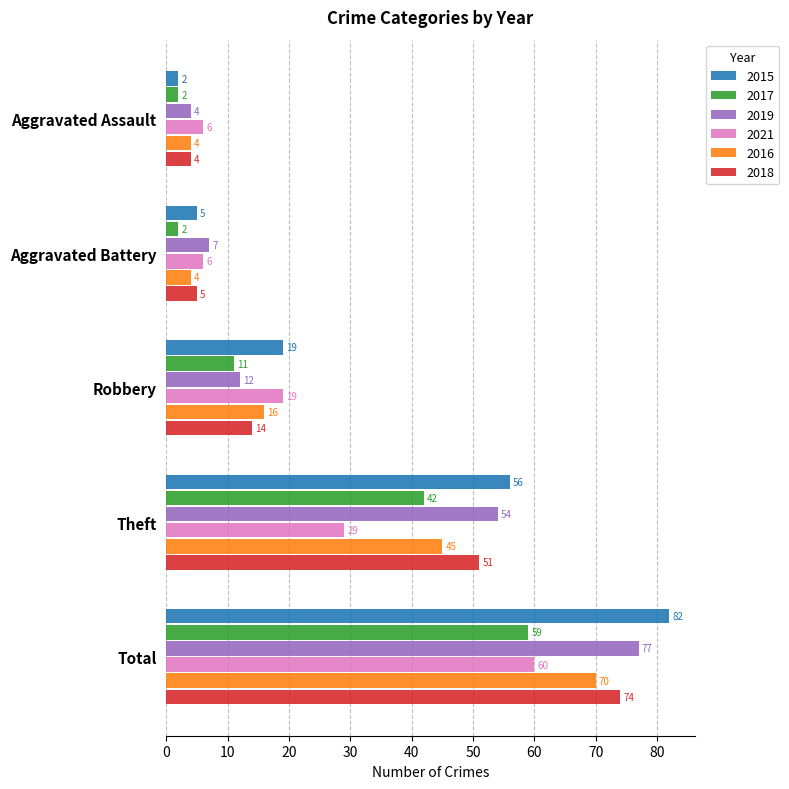

What is the total value across all series at Robbery?

91